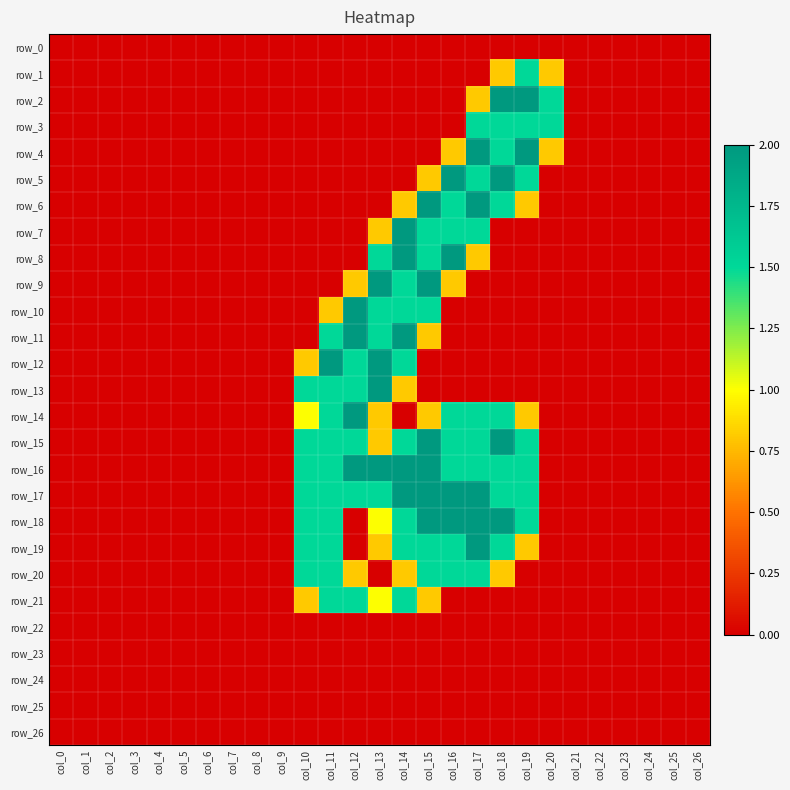

Which has a higher value, col_12 or col_2?

col_12